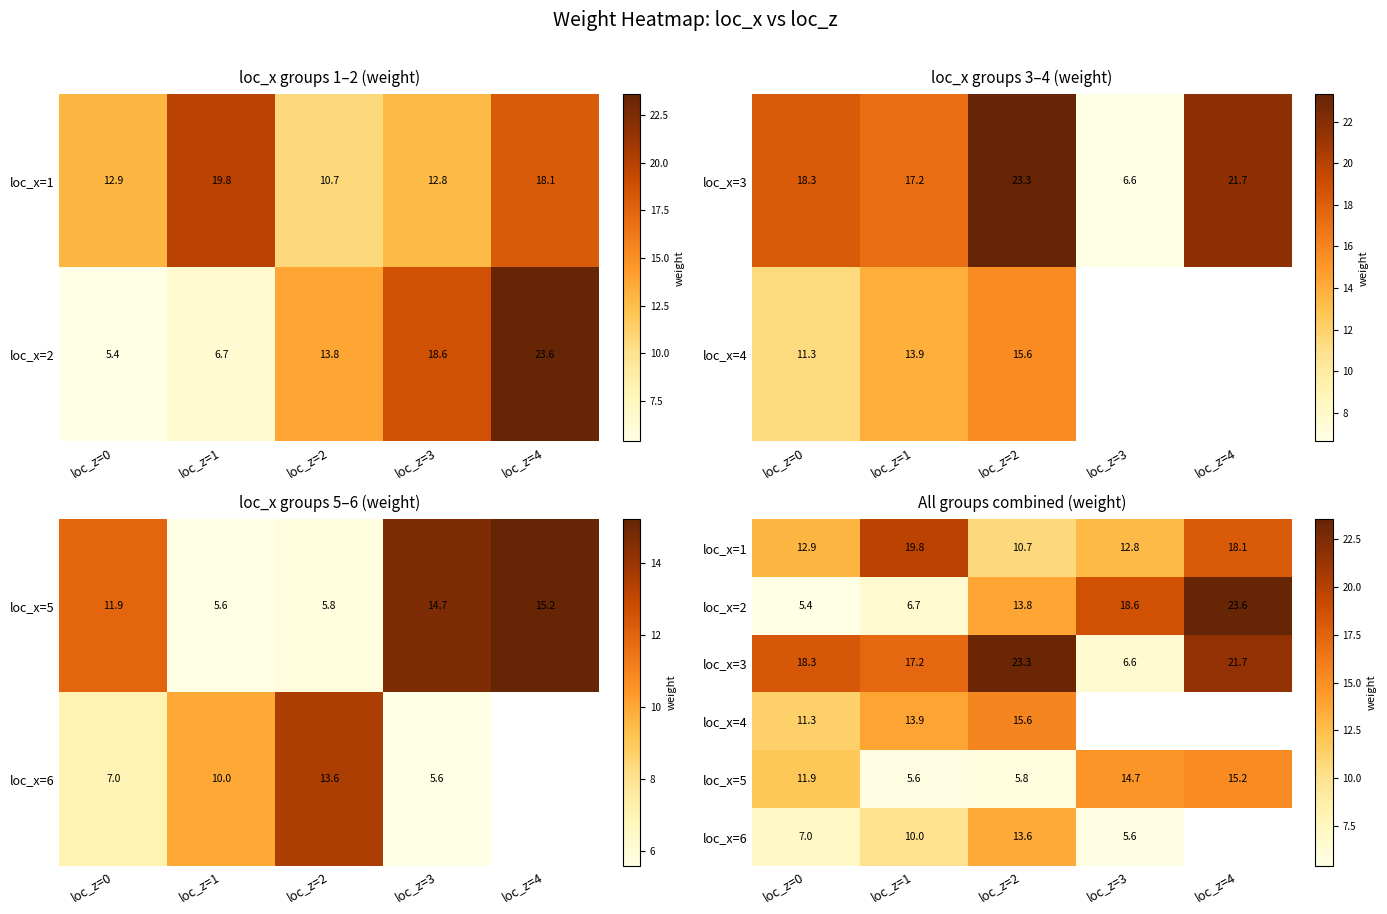

Rank the series at loc_z=3 from lowest to highest value.

loc_x=6, loc_x=3, loc_x=1, loc_x=5, loc_x=2, loc_x=4